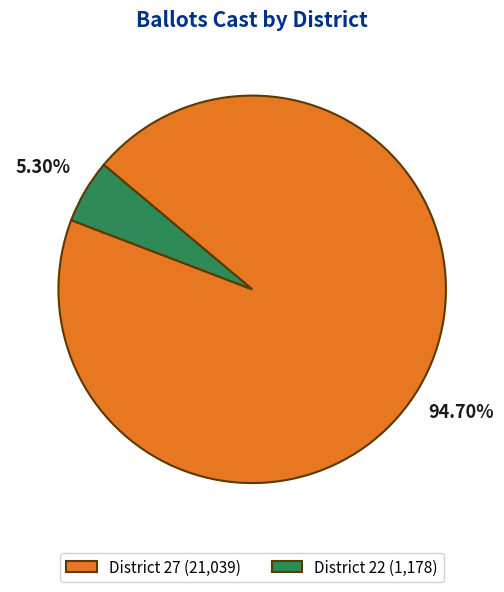

How many slices are in this pie chart?

2